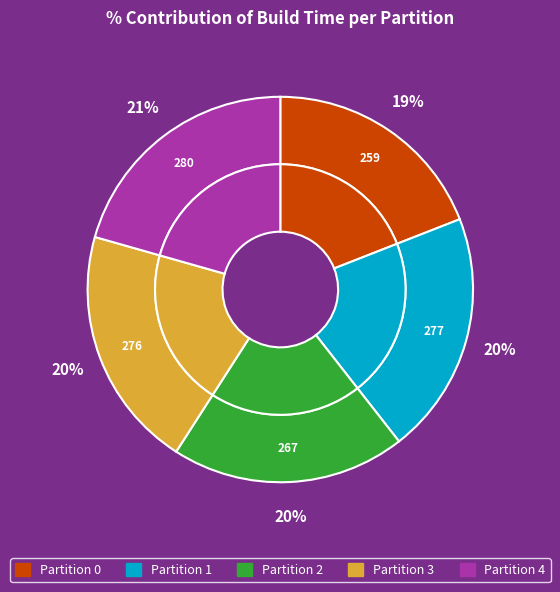

The 0 slice represents 32% of the pie. True or false?

False